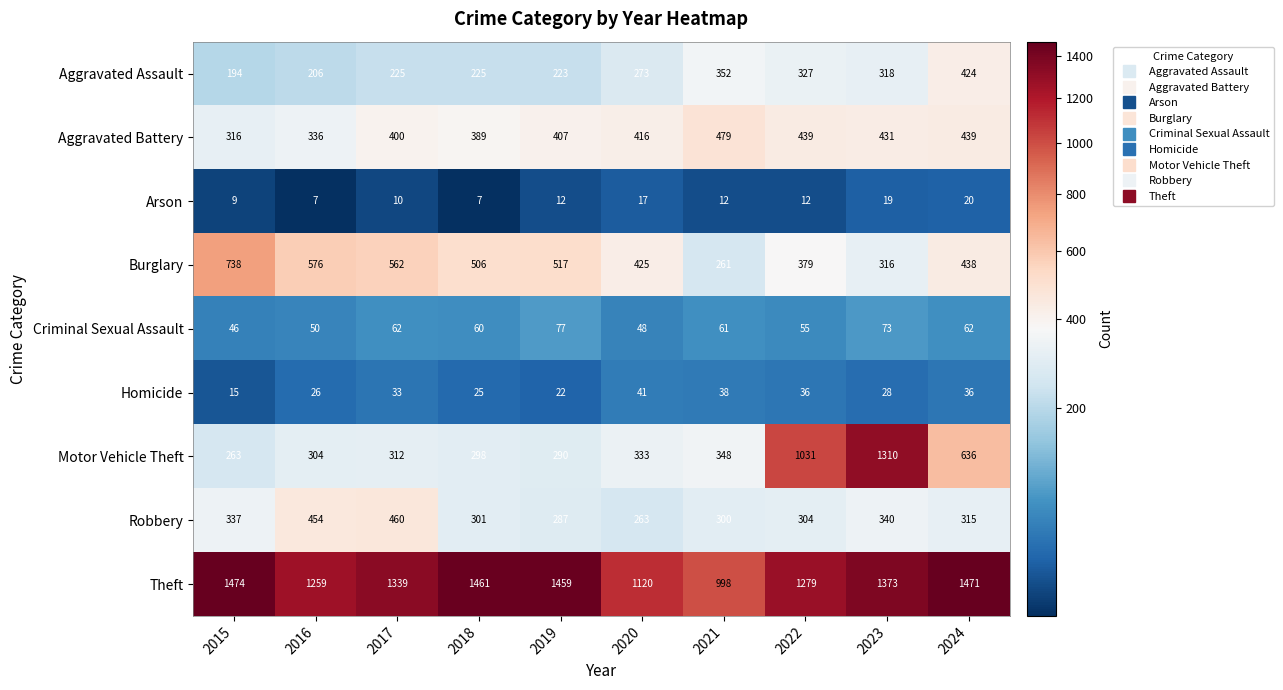

At 2019, list the series in order from smallest to largest.

Arson, Homicide, Criminal Sexual Assault, Aggravated Assault, Robbery, Motor Vehicle Theft, Aggravated Battery, Burglary, Theft